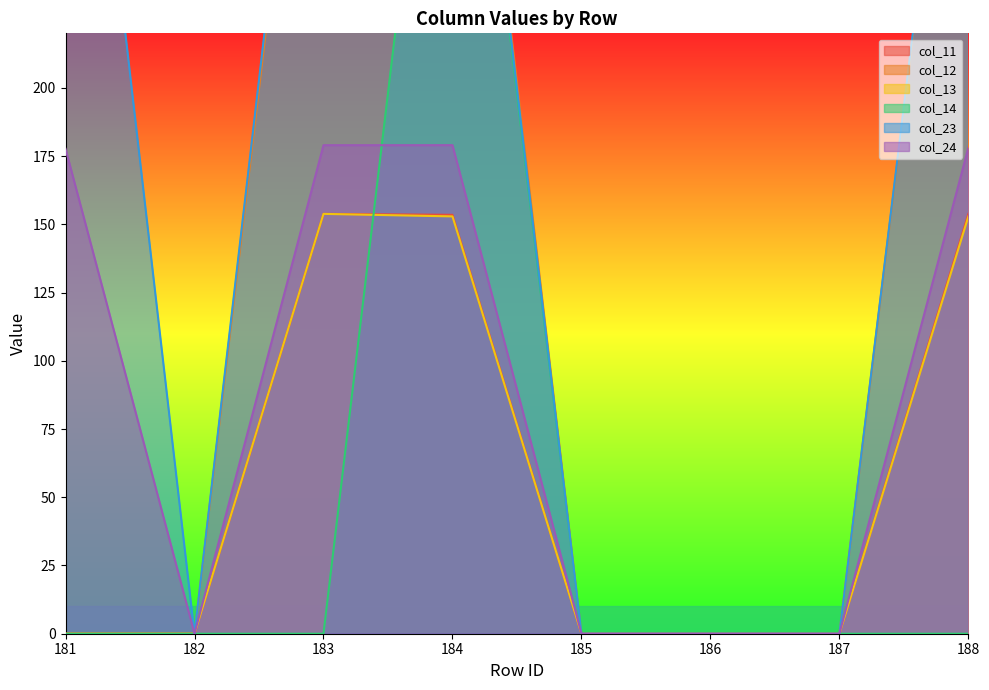

How many categories are shown in the chart?

8